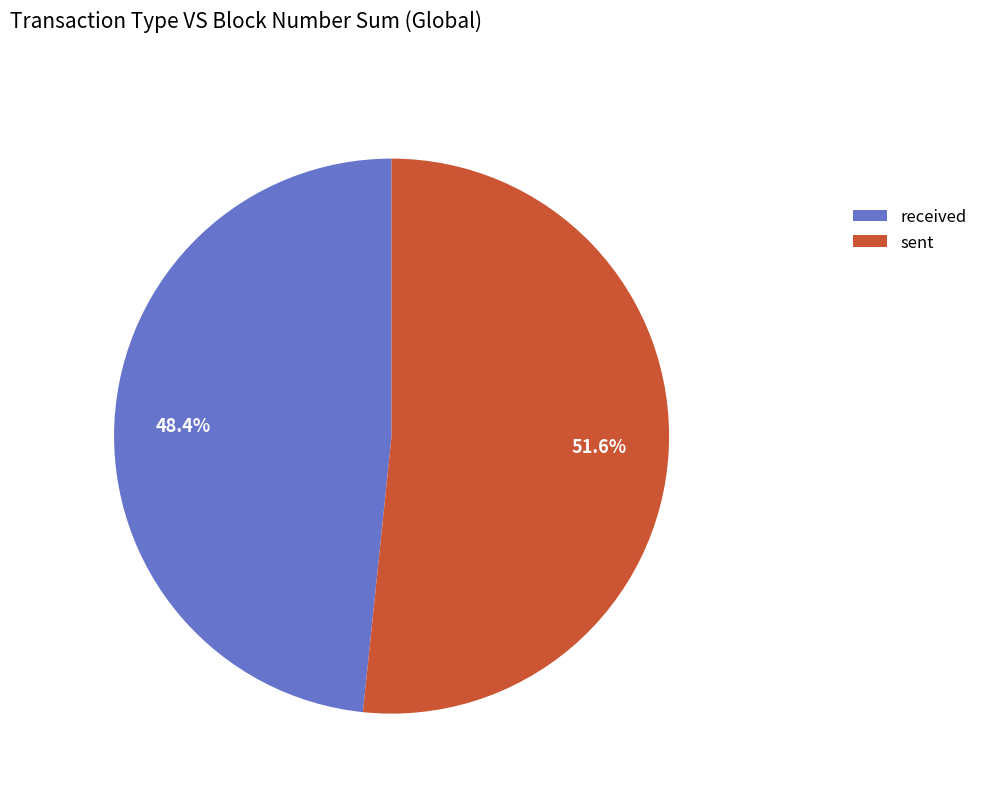

To the nearest percent, what is the average slice percentage?

50%